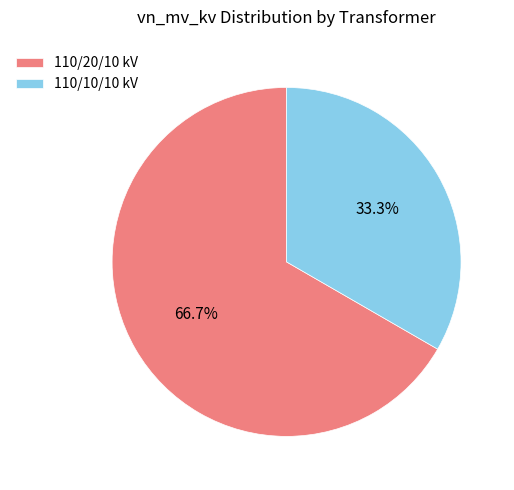

What is the majority slice?

110/20/10 kV